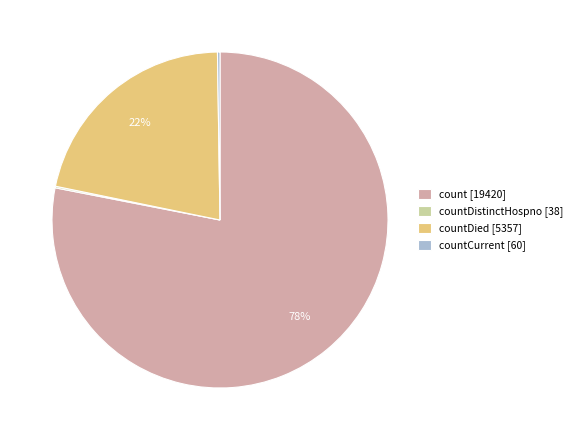

To the nearest percent, what is the average slice percentage?

25%